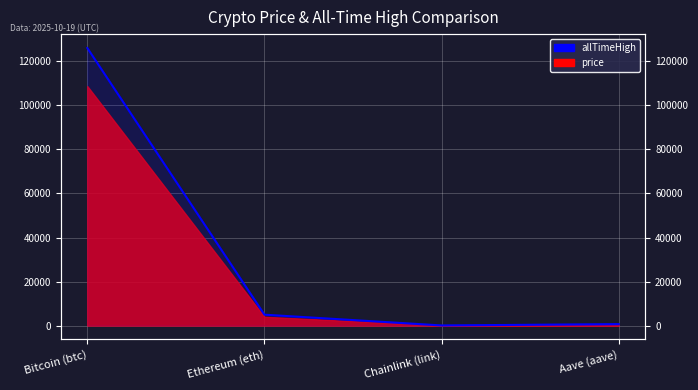

Which has a higher value, Chainlink (link) or Ethereum (eth)?

Ethereum (eth)